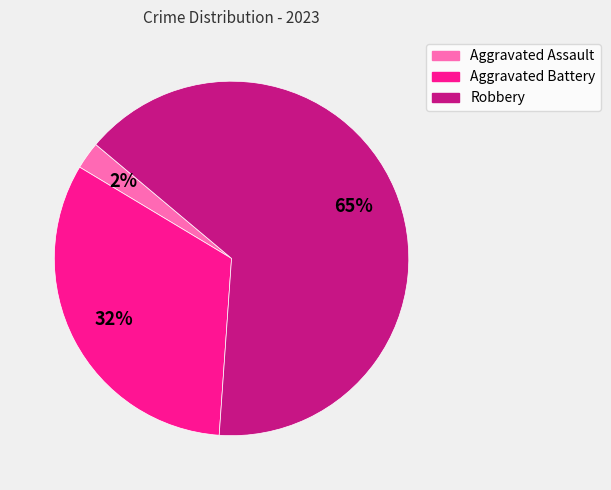

True or false: Robbery accounts for 72% of the total.

False